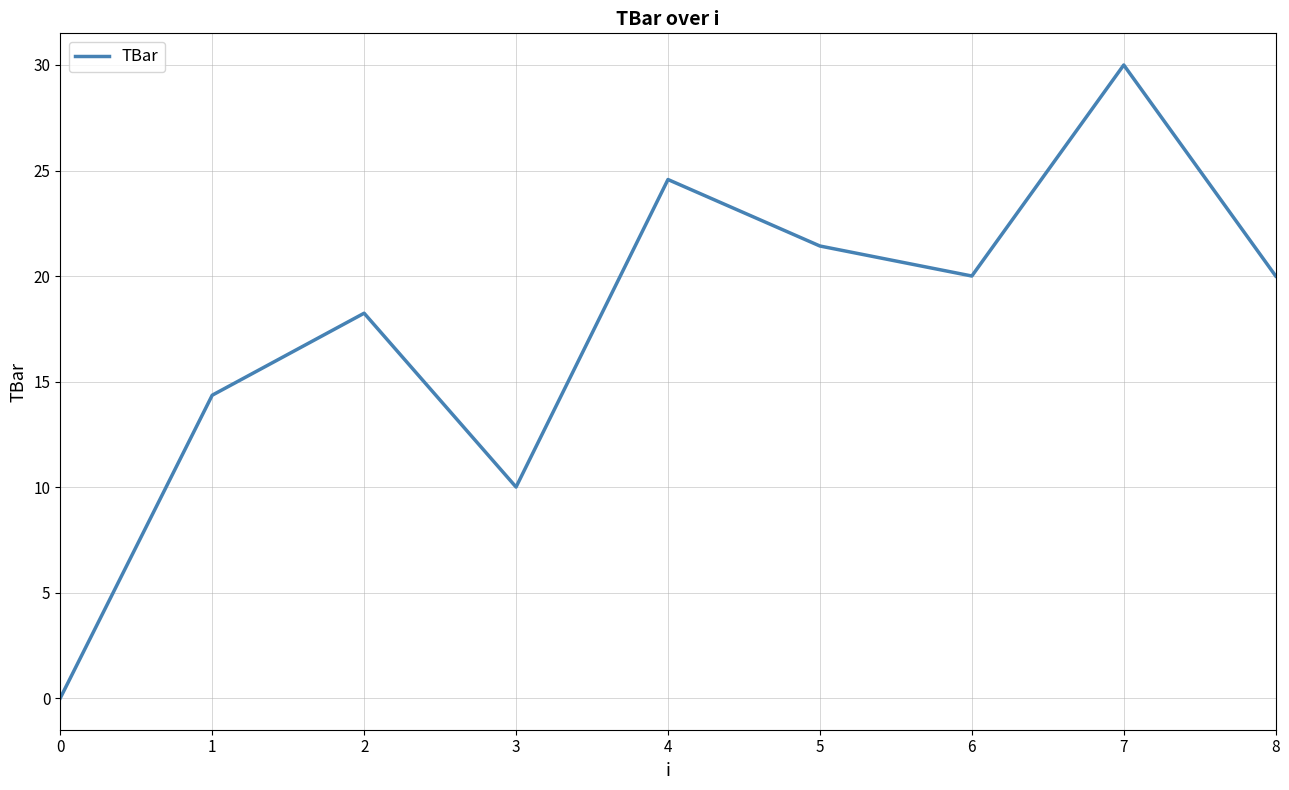

What is the change in value from 4 to 5?

-3.2